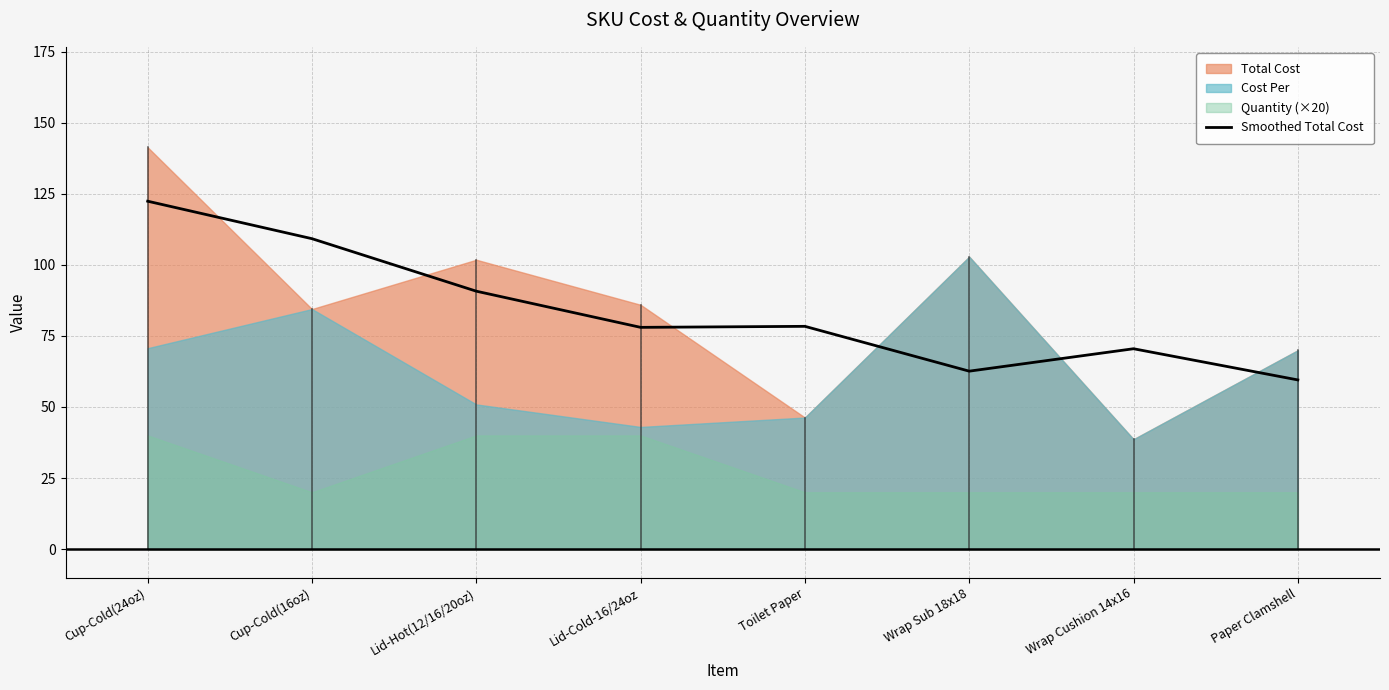

Reading right to left, extract all data points from this chart.

Paper Clamshell=59.5	Wrap Cushion 14x16=70.5	Wrap Sub 18x18=62.6	Toilet Paper=78.4	Lid-Cold-16/24oz=78.0	Lid-Hot(12/16/20oz)=90.7	Cup-Cold(16oz)=109.2	Cup-Cold(24oz)=122.4